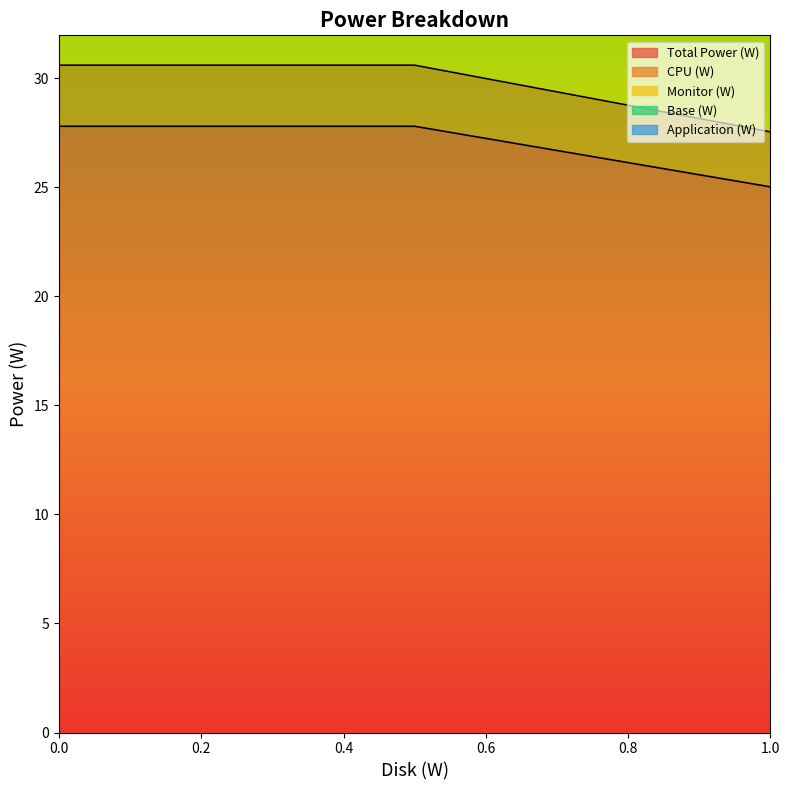

Which series changed the most between 0 and 0?

CPU (W)